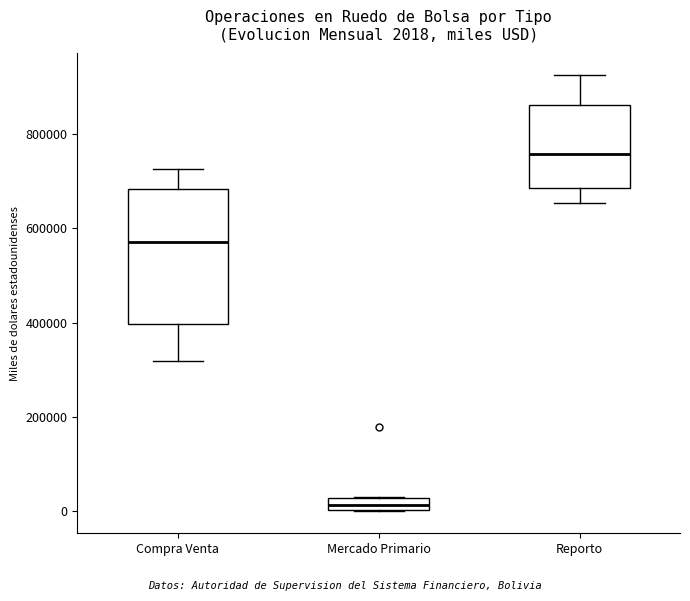

Which box's median line is the highest?

Reporto